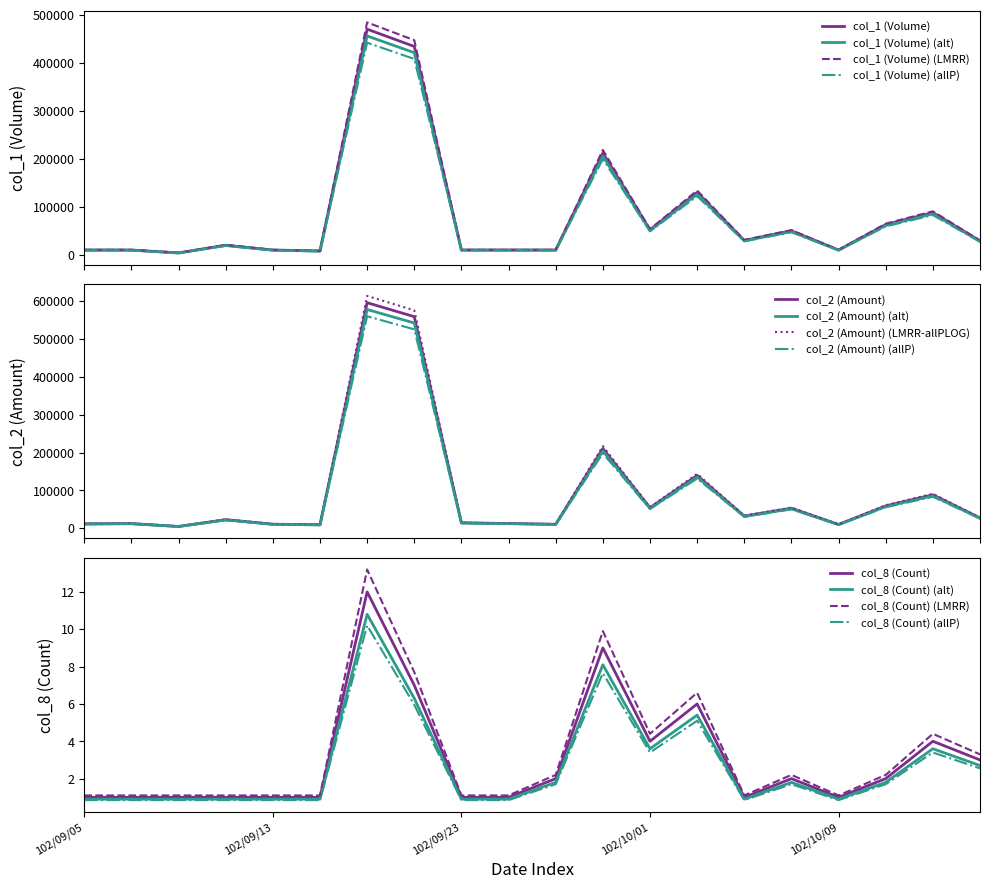

What is the maximum value for col_1 (Volume)?

470000